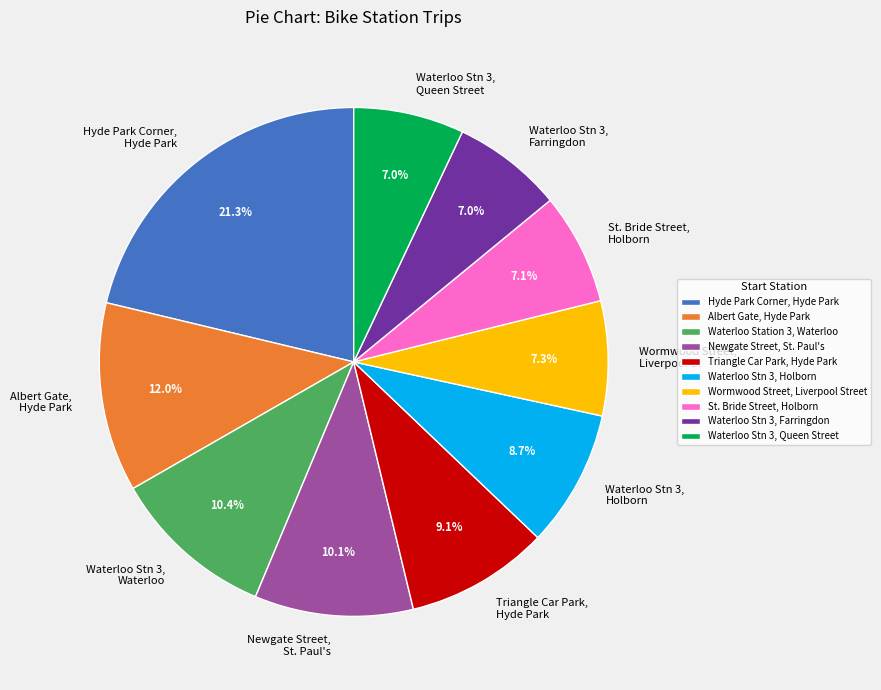

Is the sum of Albert Gate, Hyde Park and Hyde Park Corner, Hyde Park greater than half?

No